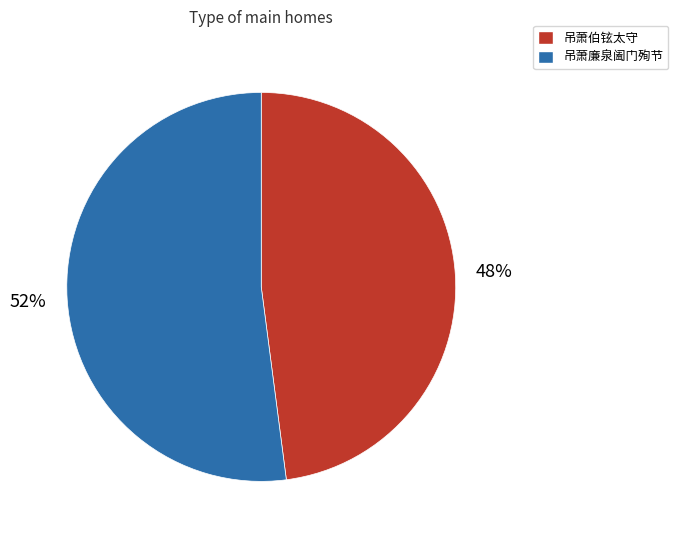

Between 吊萧廉泉阖门殉节 and 吊萧伯铉太守, which is larger?

吊萧廉泉阖门殉节